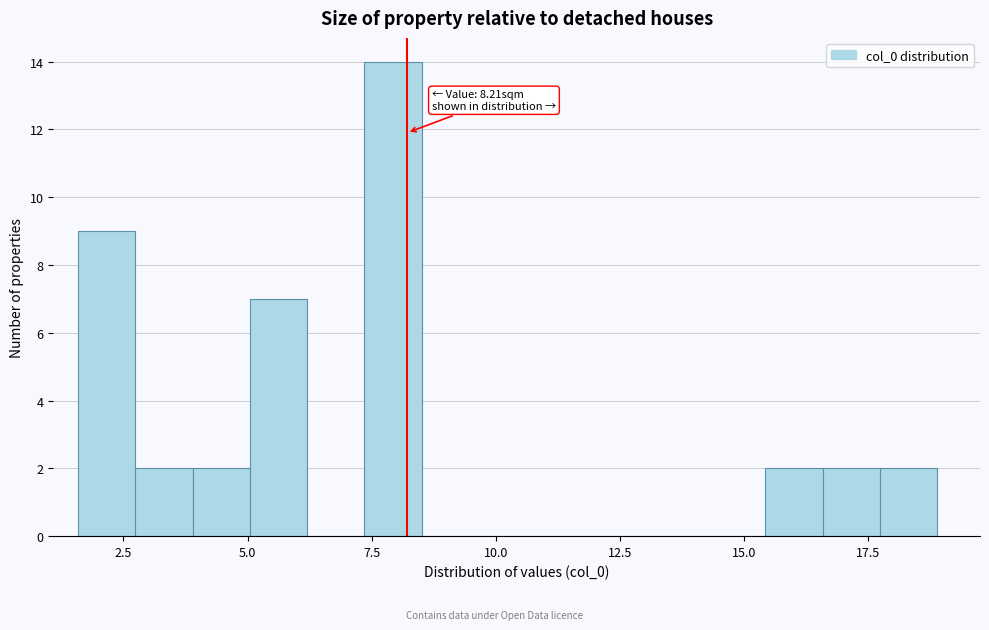

Read against the x-axis, roughly where is the centre of the tallest bar?

8.0